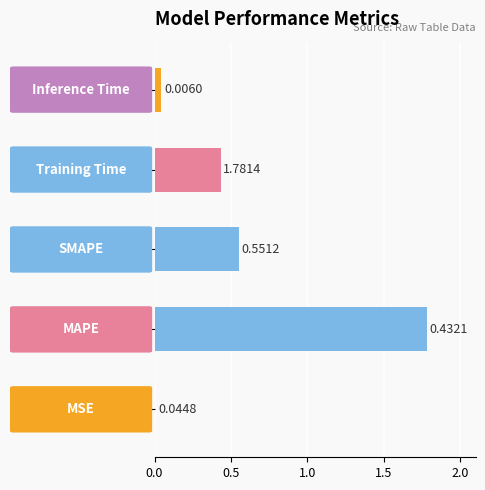

What is the sum of all values?

2.8